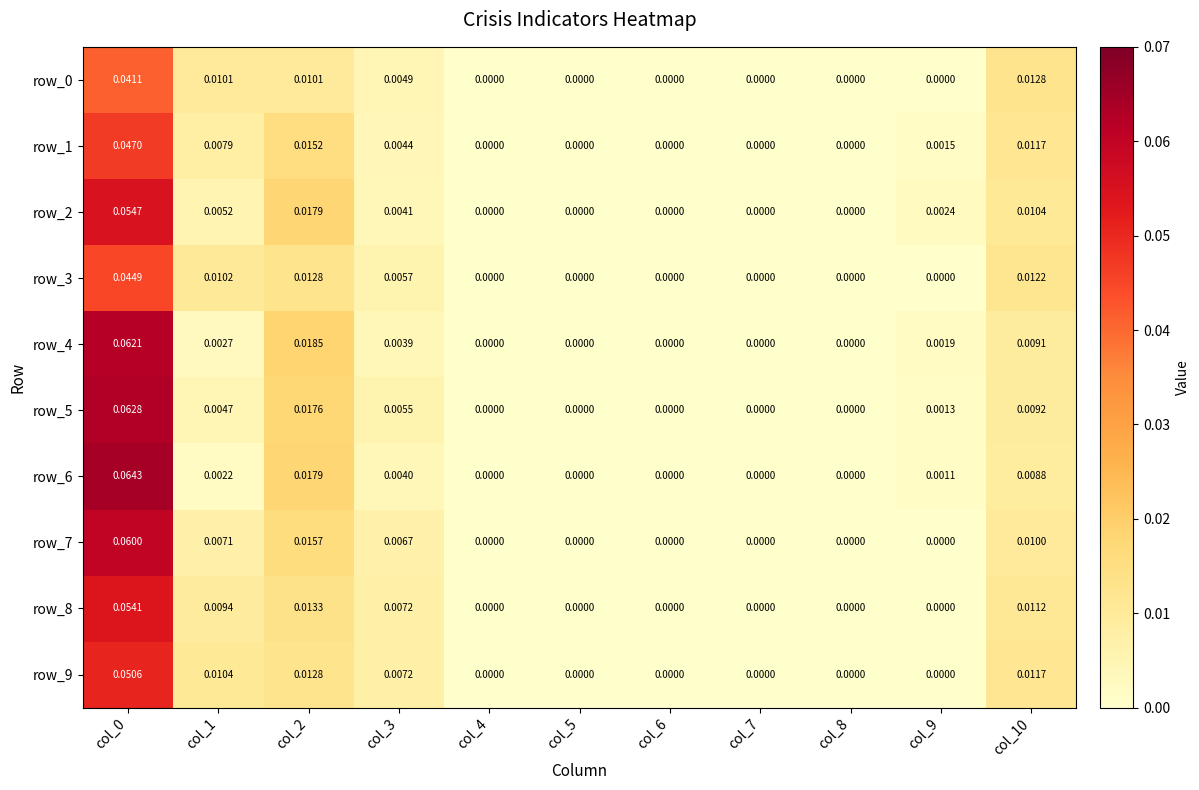

Which series has the widest spread of values?

row_6